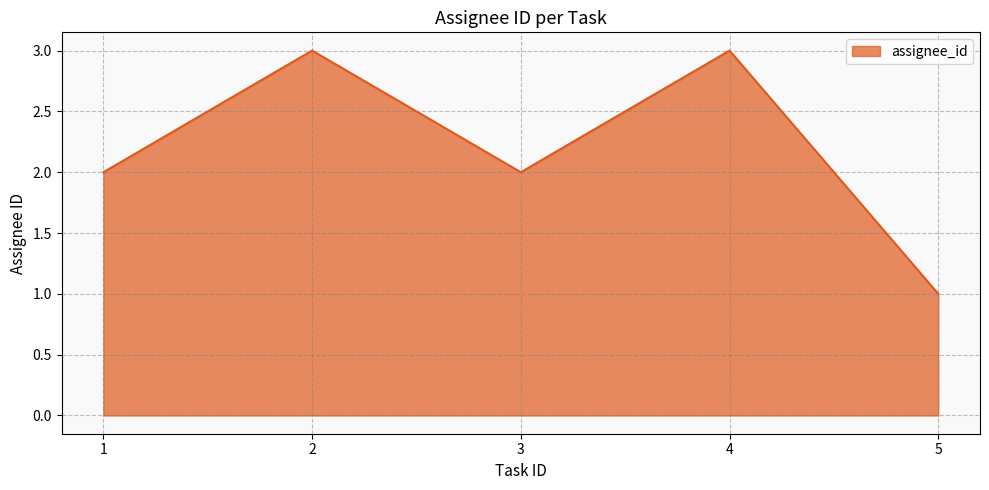

Which label corresponds to the smallest value in the chart?

5